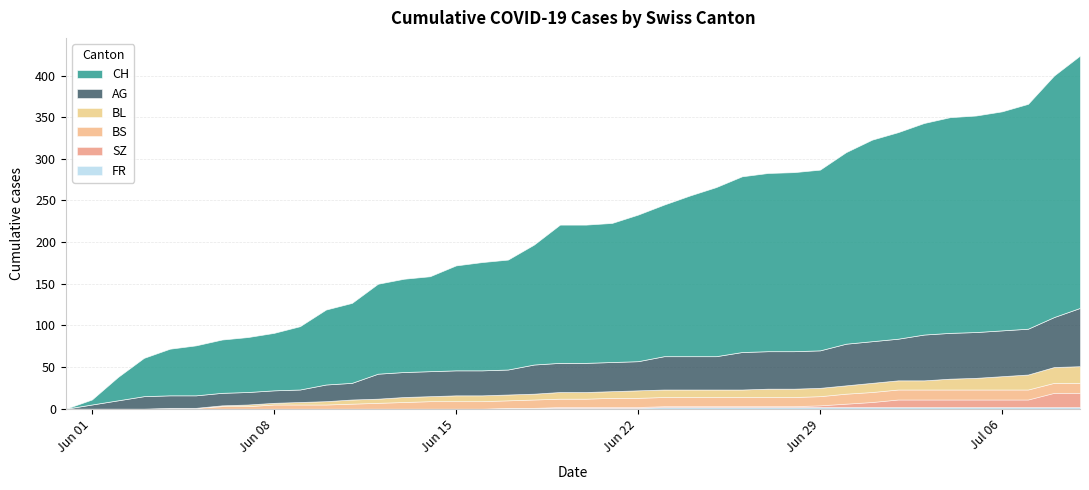

How many data points in SZ are above 1?

11